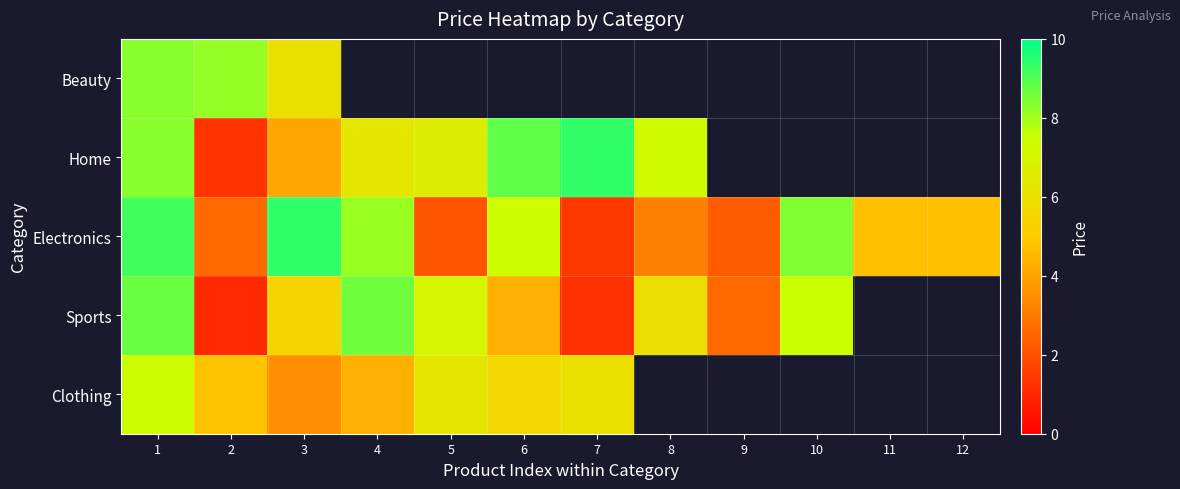

The Beauty series shows 8.2 at 2. True or false?

True